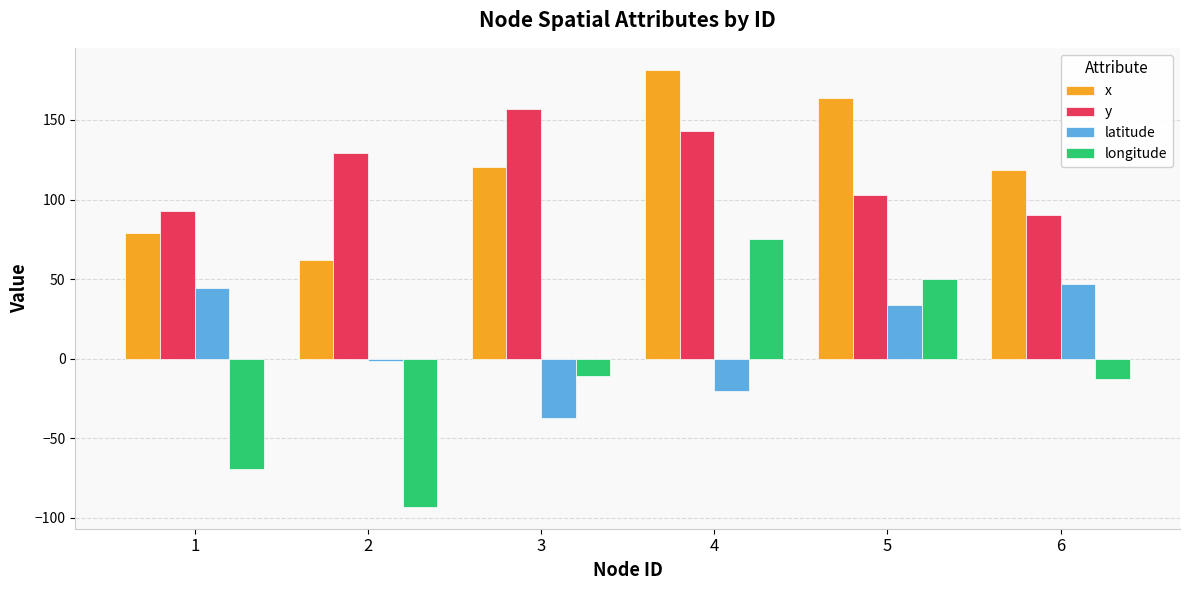

True or false: latitude has a value of 11.3 at 6.

False